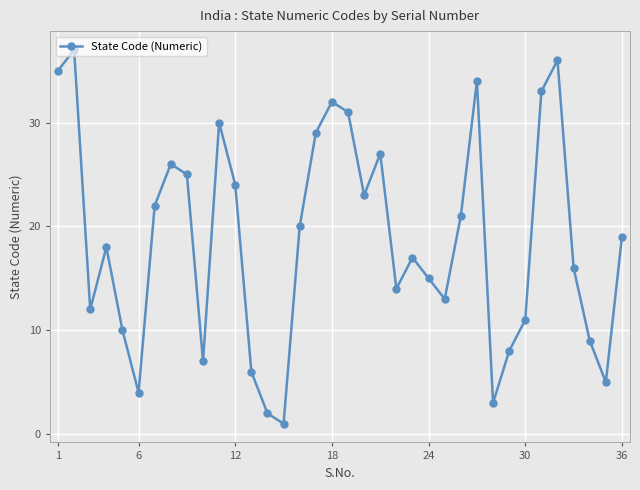

Reading right to left, list all the values displayed in this chart.

19	5	9	16	36	33	11	8	3	34	21	13	15	17	14	27	23	31	32	29	20	1	2	6	24	30	7	25	26	22	4	10	18	12	37	35